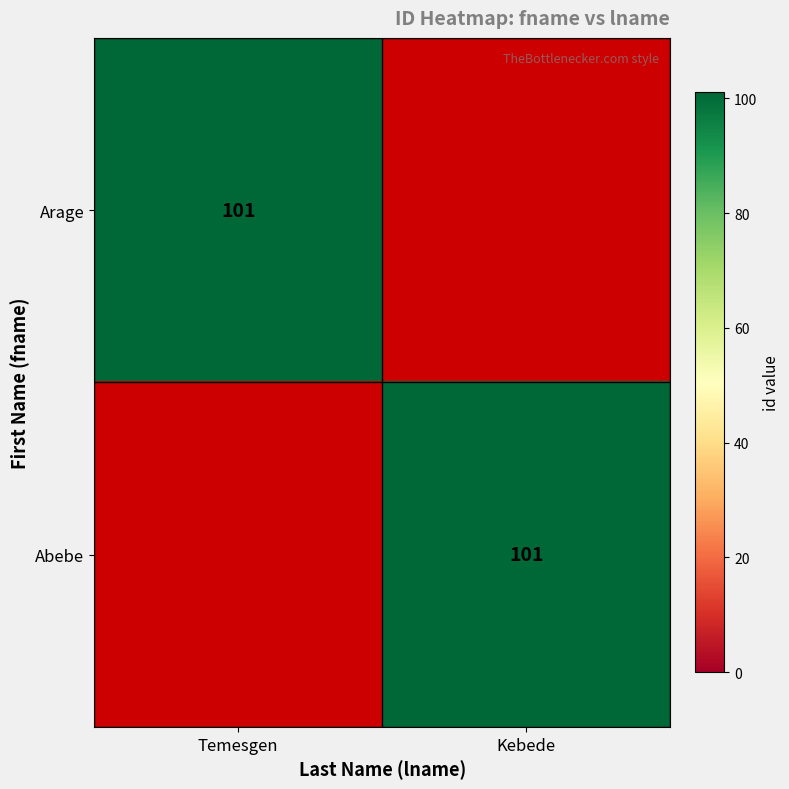

Is it true that Arage equals 101 at Temesgen?

True